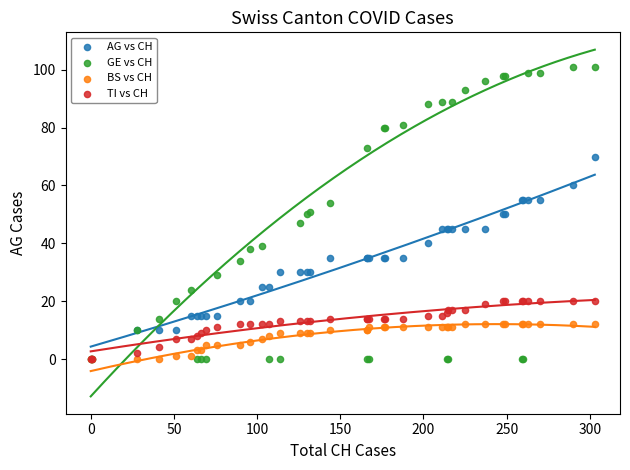

Which series has the widest spread of Y values?

GE vs CH